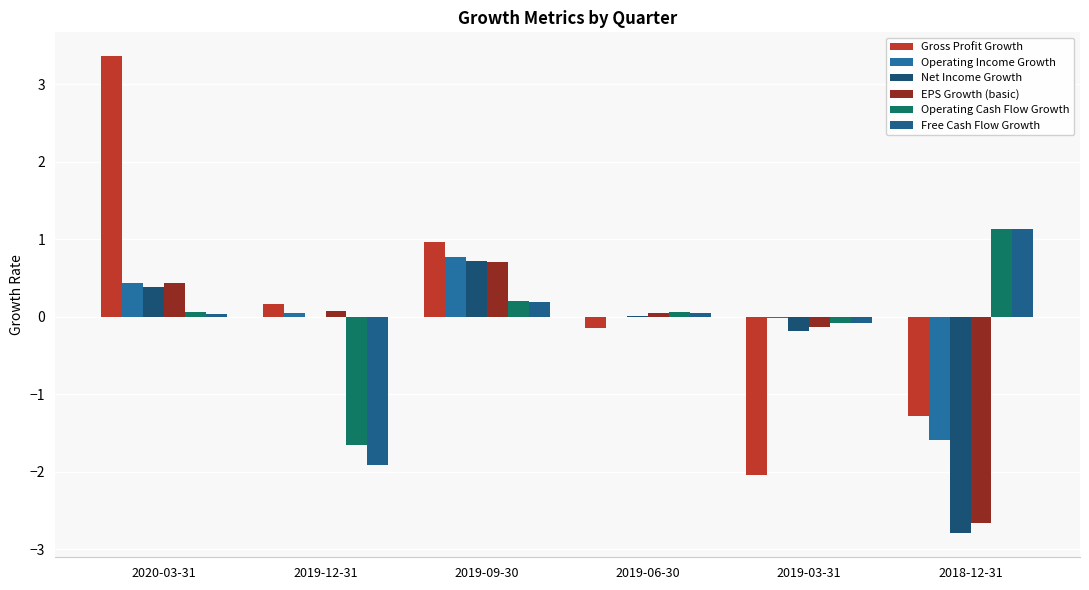

Count the number of data series in this chart.

6